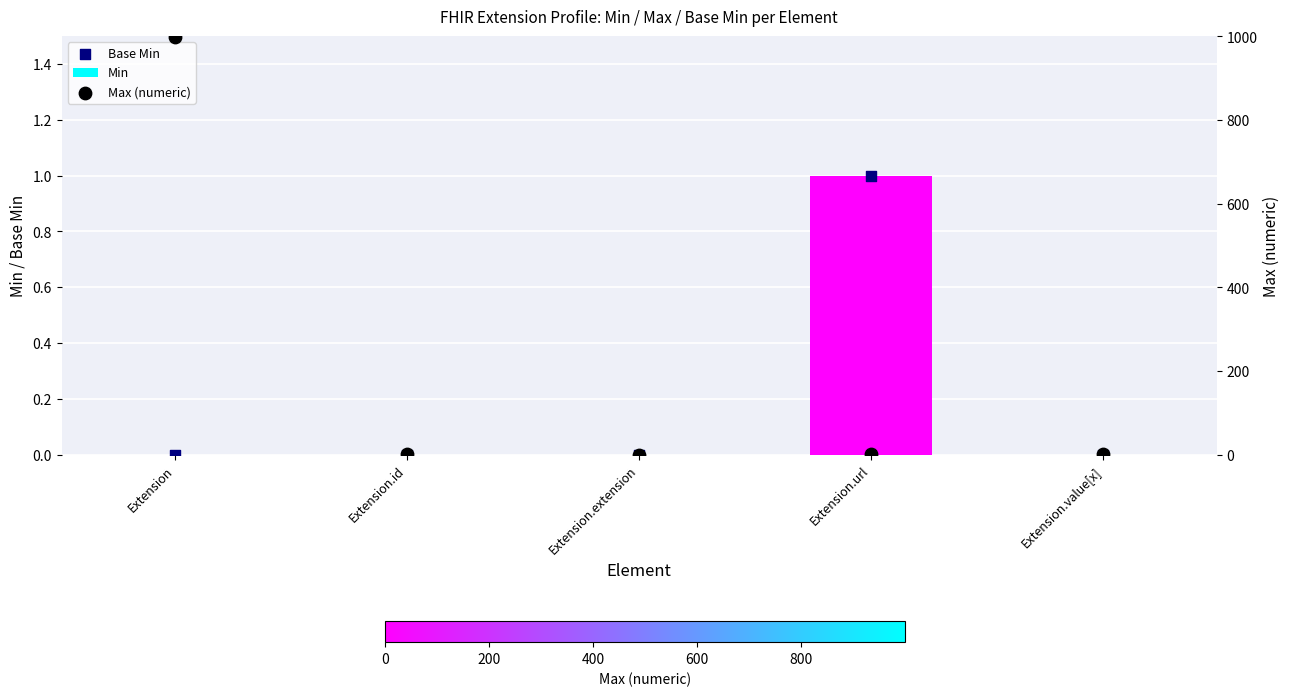

What are all the series names shown in the legend?

Min, Base Min, Max (numeric)